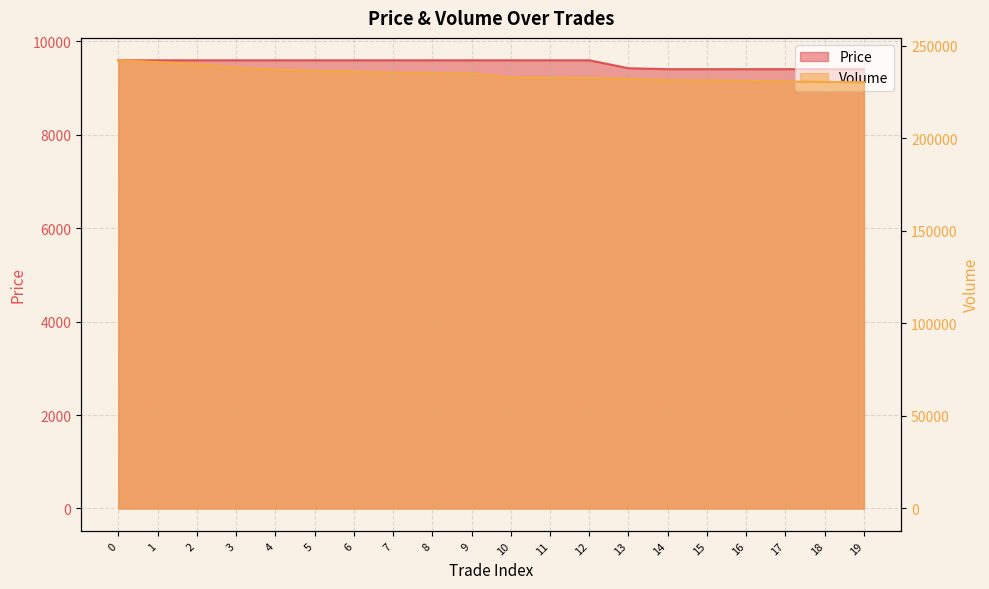

Which series changed the most between 11 and 16?

Volume